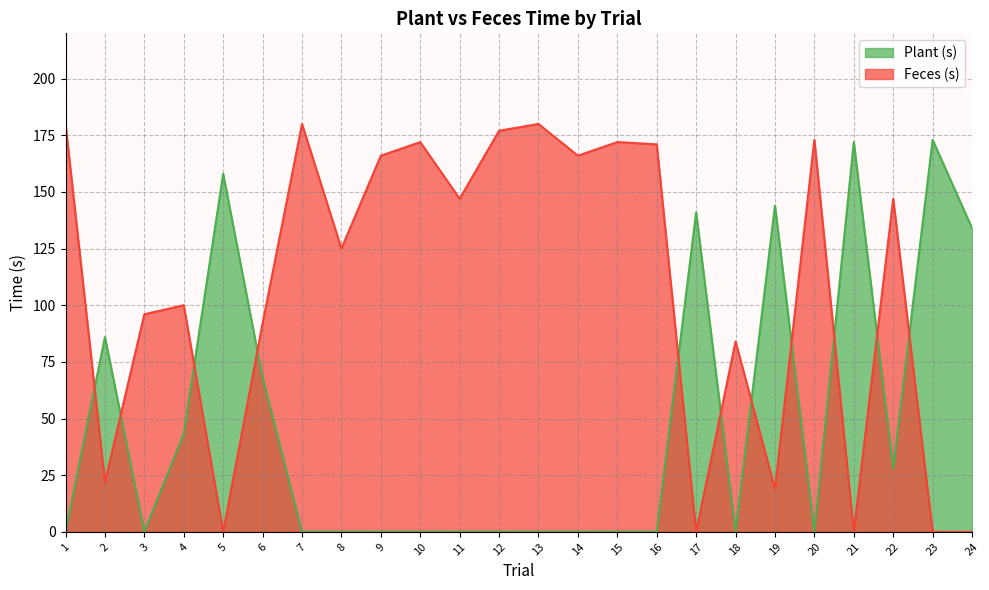

List the series in order of their peak value, highest first.

Feces (s), Plant (s)